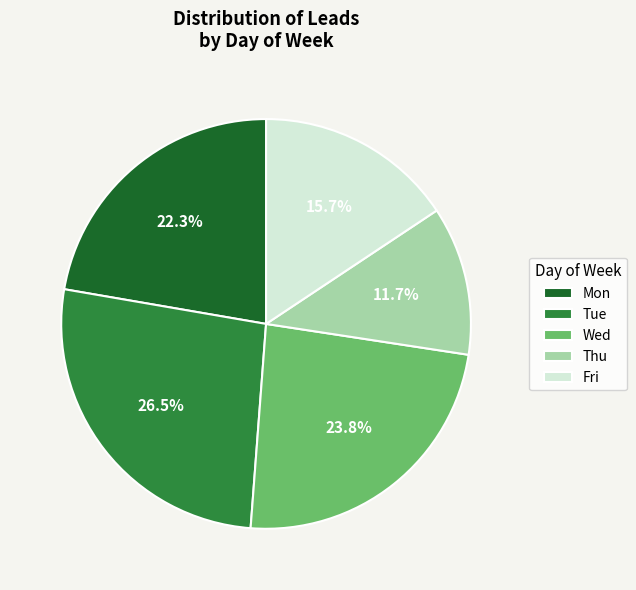

To the nearest percent, what is the combined percentage of Wed and Mon?

46%